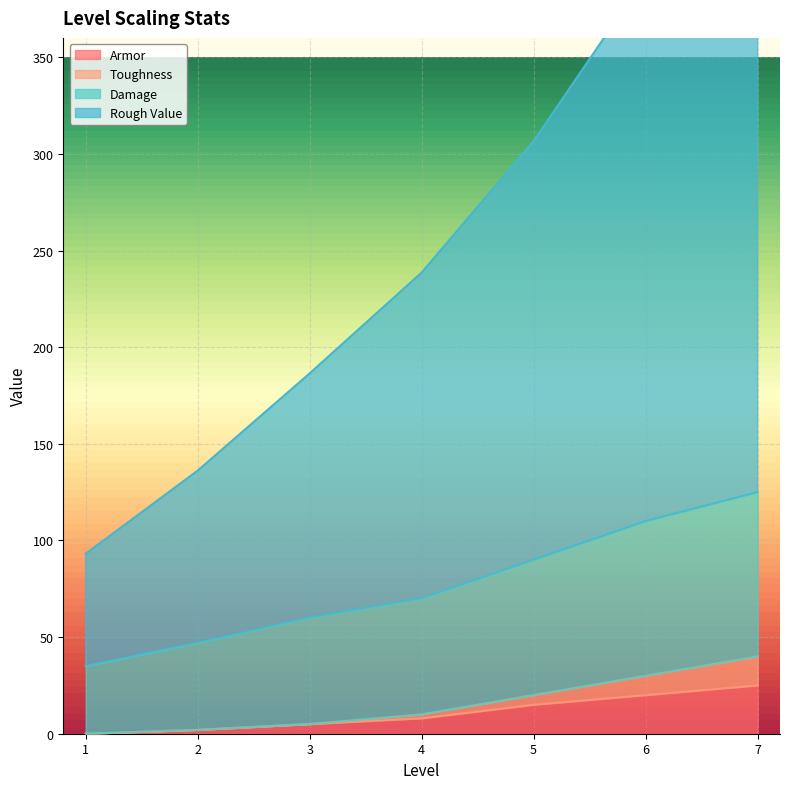

Which has a higher value, 6 or 1?

6